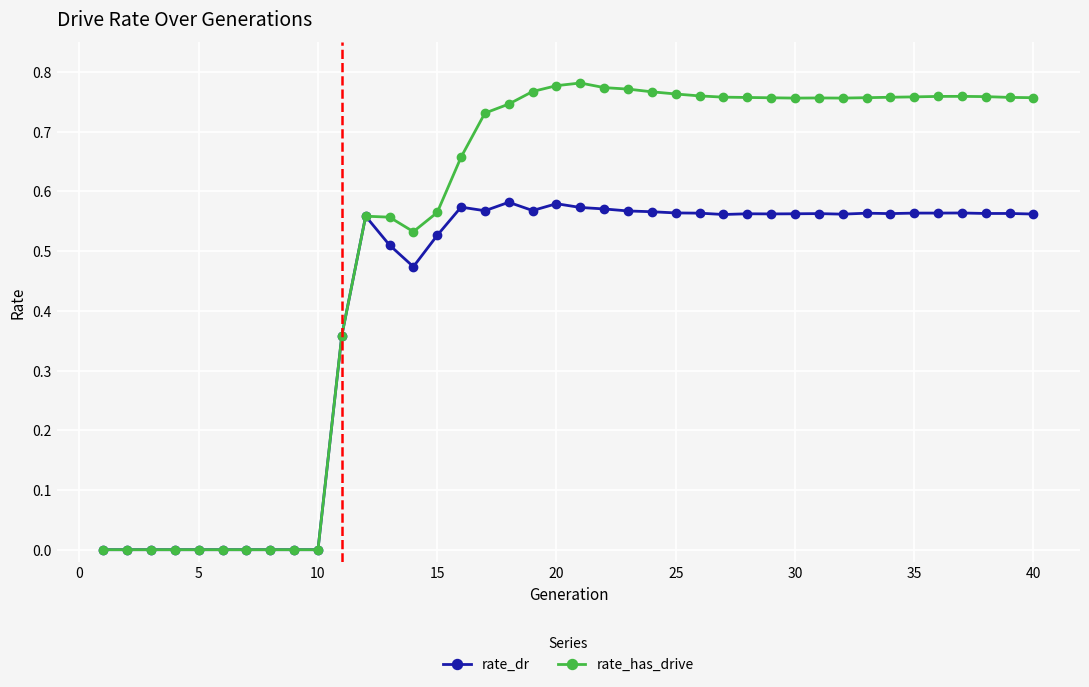

List the series in order of their peak value, lowest first.

rate_dr, rate_has_drive